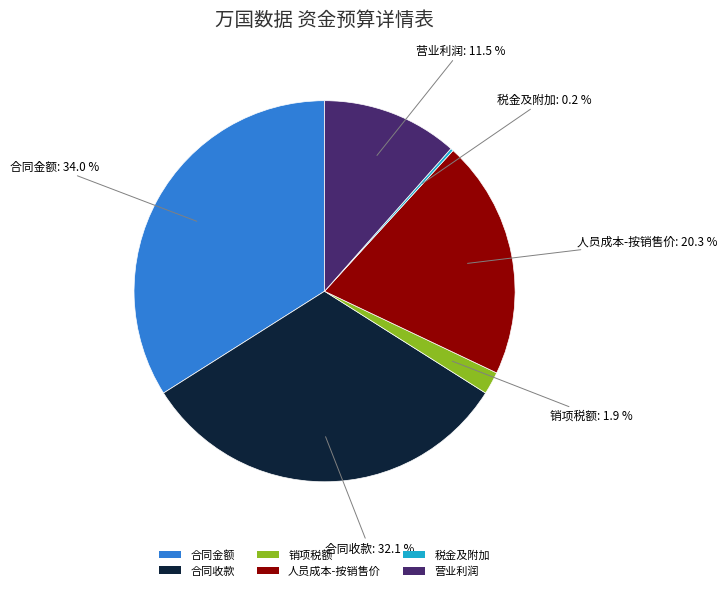

To the nearest percent, what is the difference between the 人员成本-按销售价 and 合同收款 slice percentages?

12%